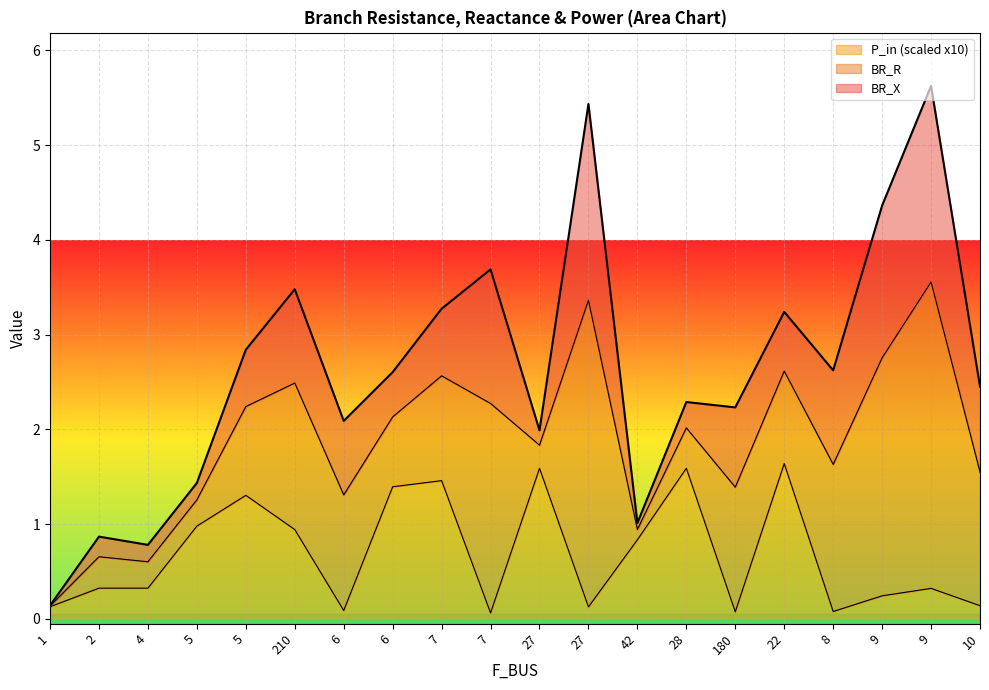

What is the label of the 16th point from the right?

5